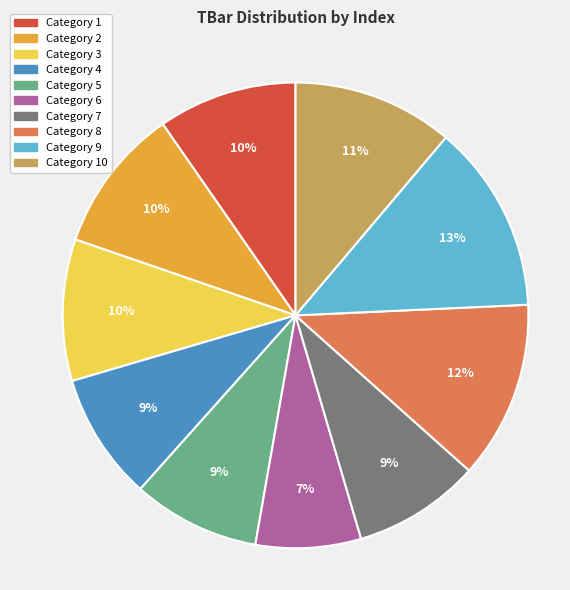

Is there a majority slice in this chart?

No